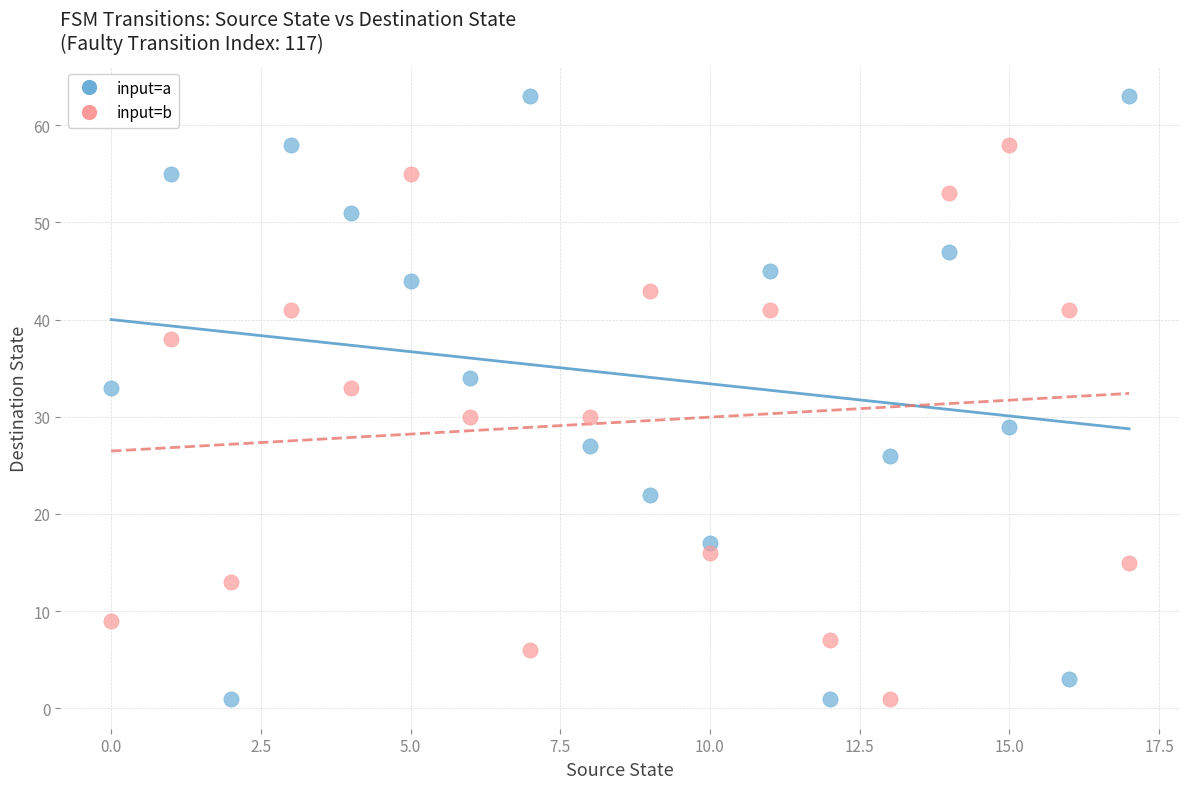

Which series has the widest spread of Y values?

input=a